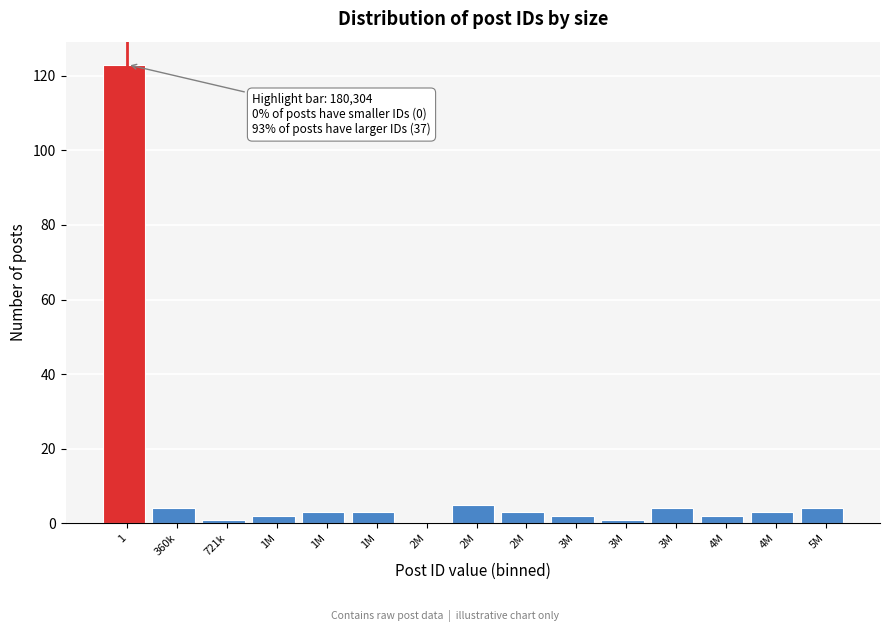

How many series are shown in this chart?

1